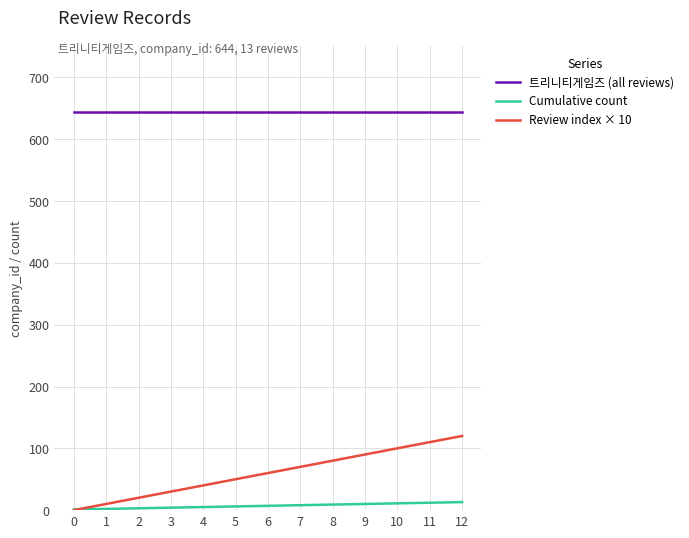

At how many categories does at least one series exceed 276?

13